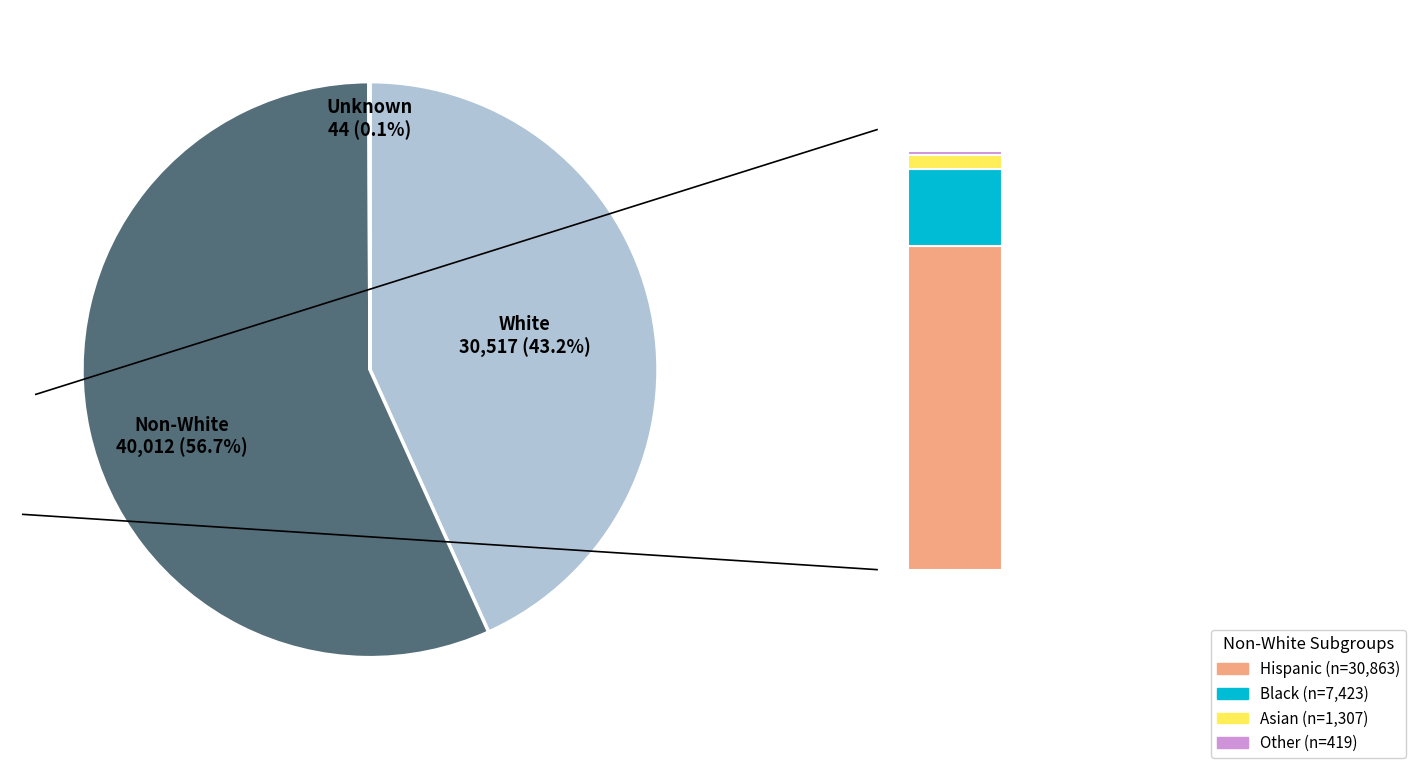

Does Black account for over 50% of the chart?

No